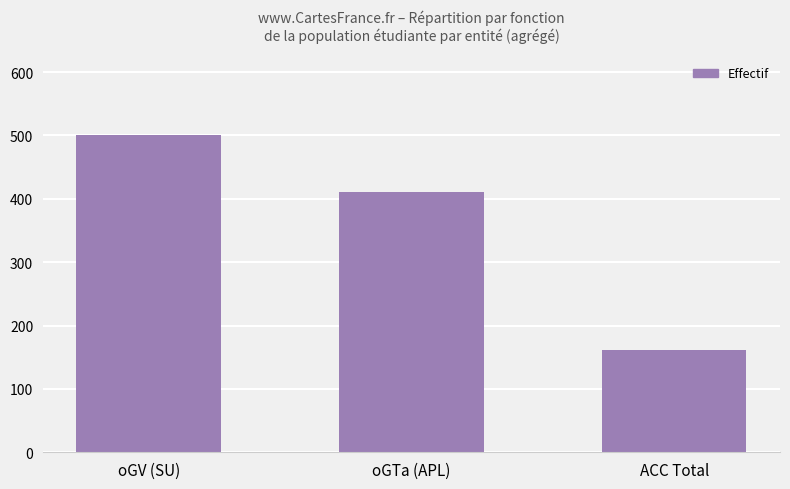

Reading right to left, list all the values displayed in this chart.

ACC Total=162	oGTa (APL)=411	oGV (SU)=500